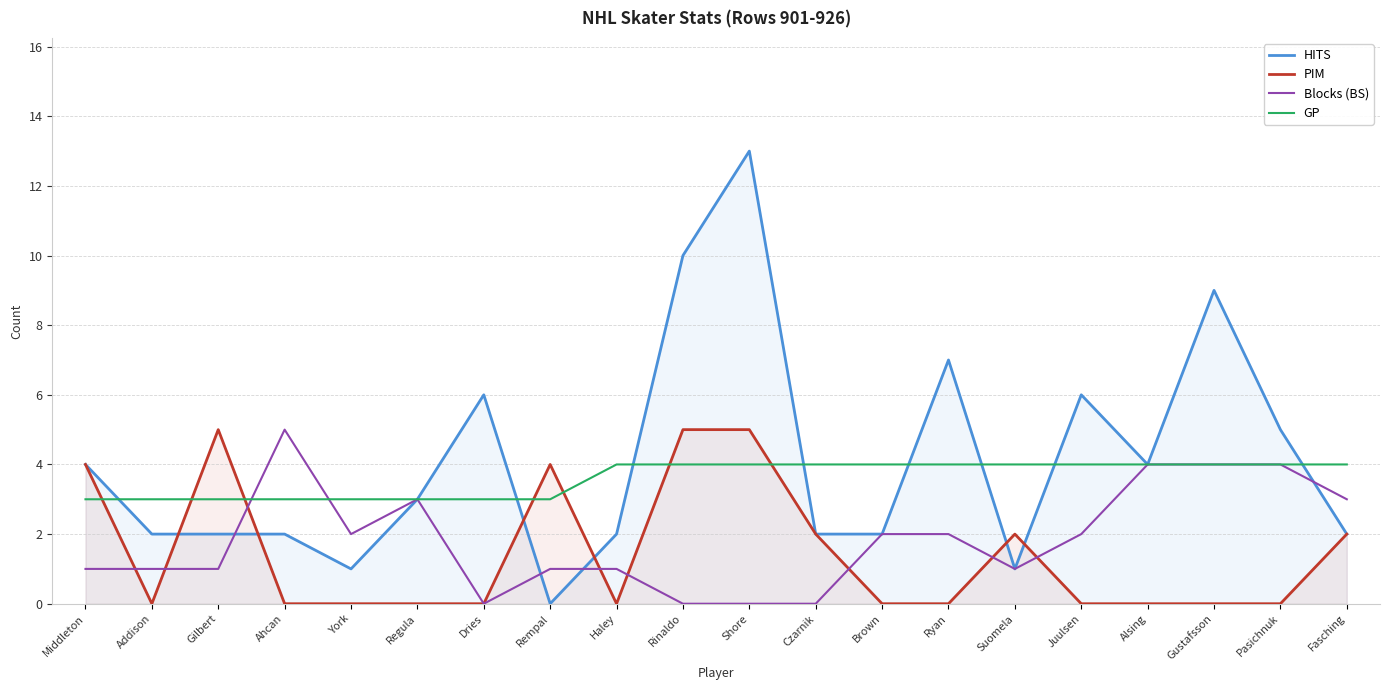

True or false: Blocks (BS) and PIM intersect in this chart.

True